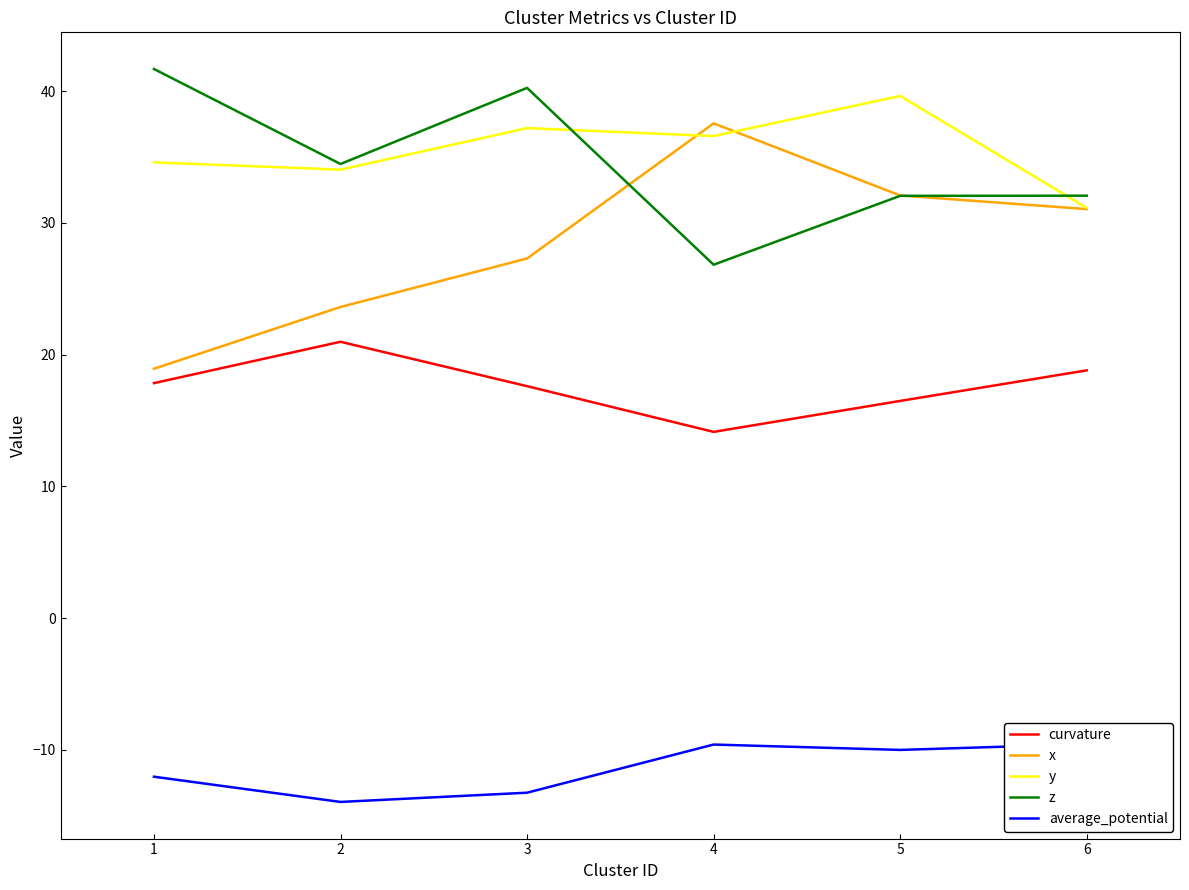

How many lines are shown in the chart?

5